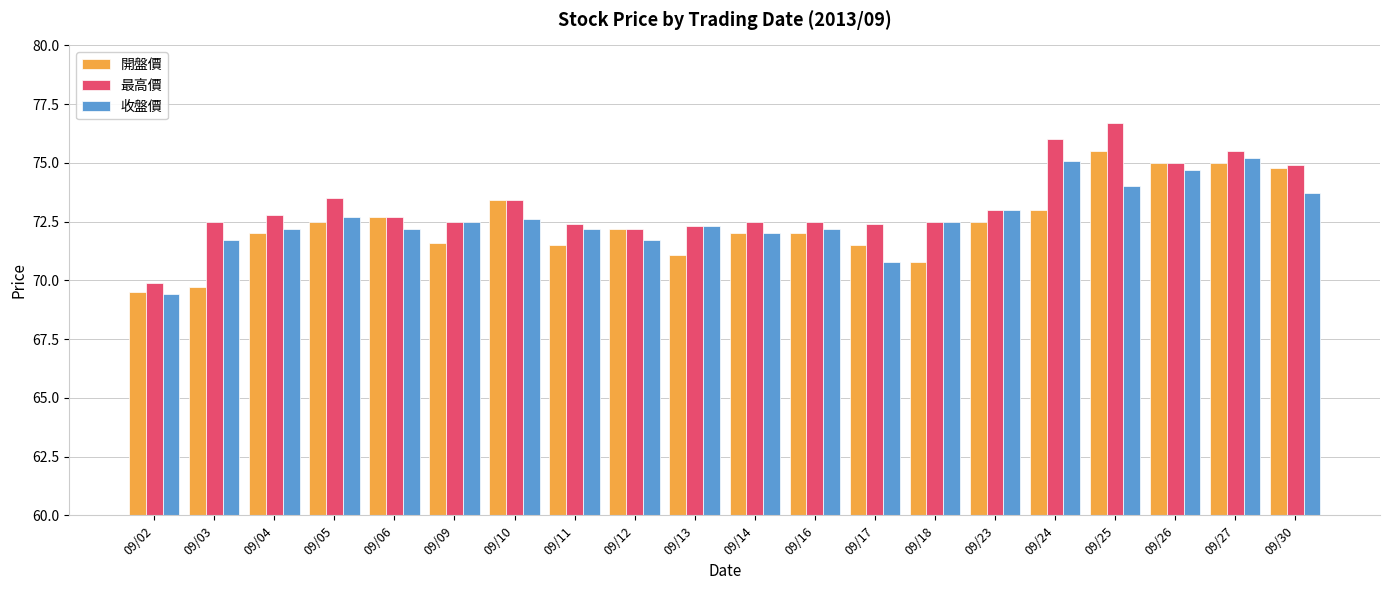

Which category has the highest value across all series?

09/25